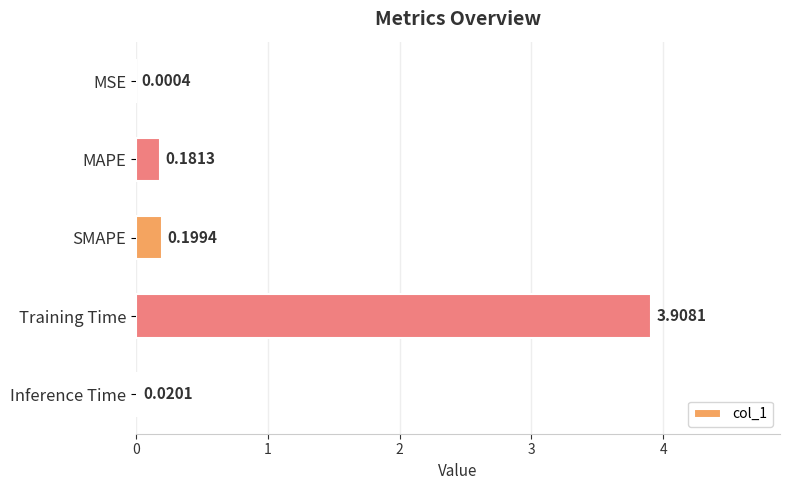

Which label corresponds to the largest value in the chart?

Training Time